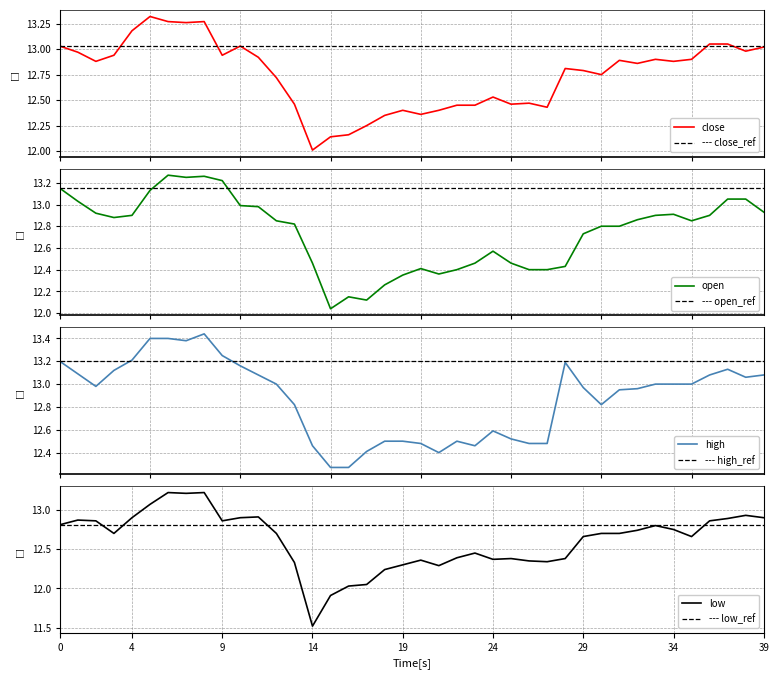

What are all the series names shown in the legend?

close, open, high, low